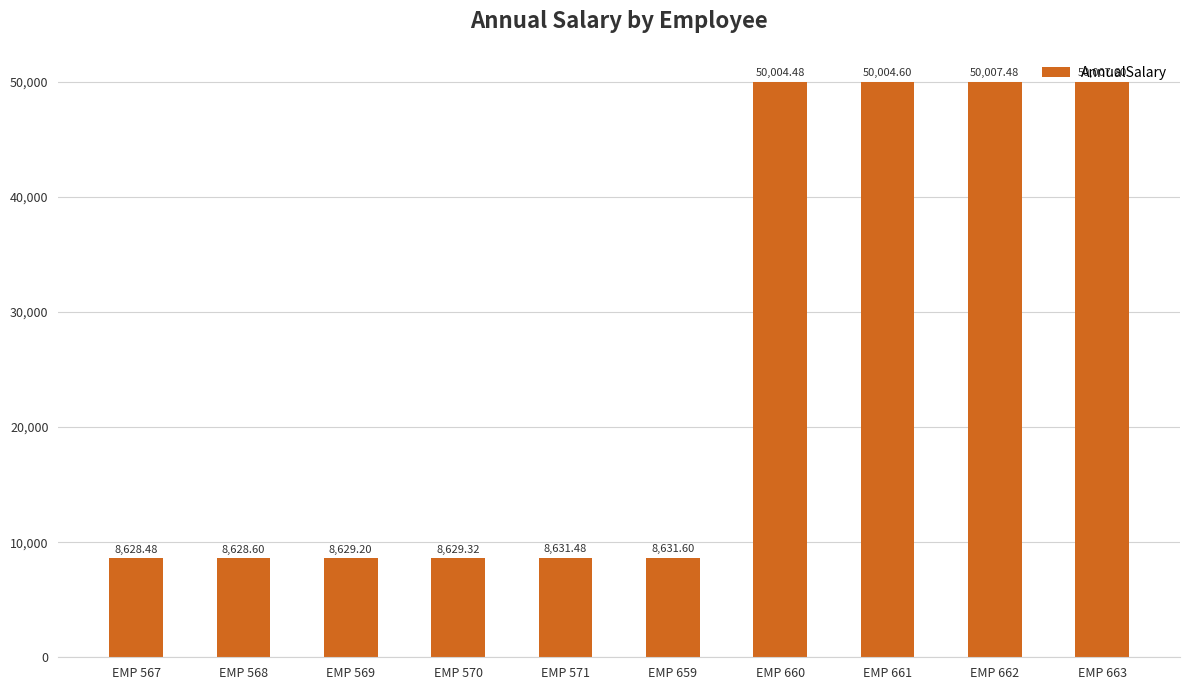

What is the value of the 7th bar from the left?

50004.5